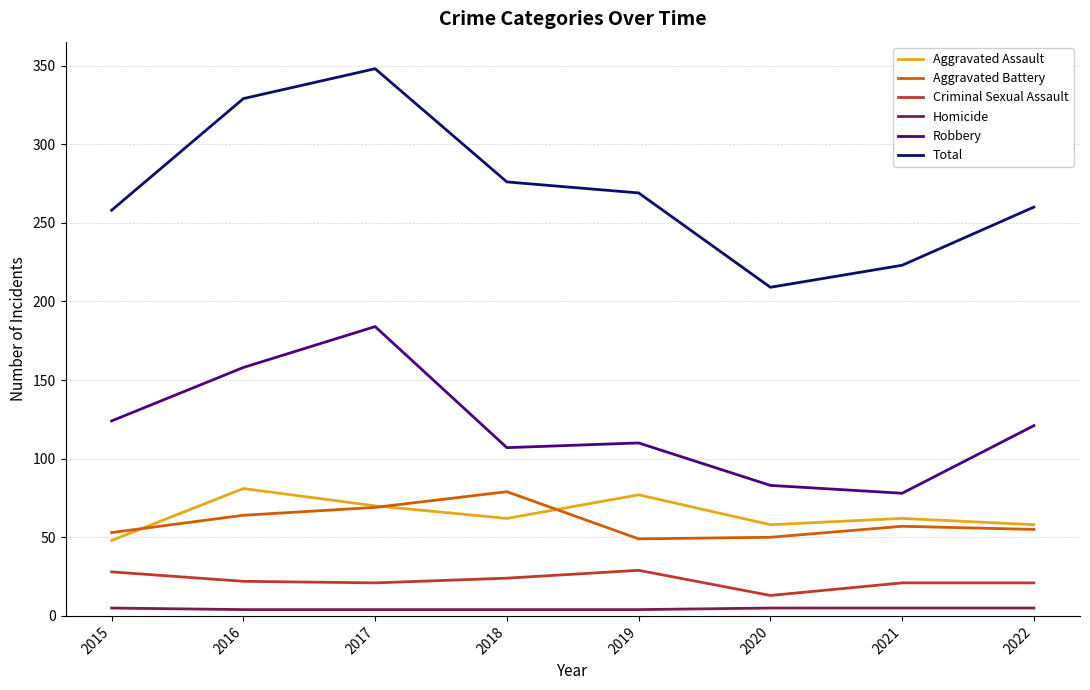

Which category has the highest value in the Robbery series?

2017